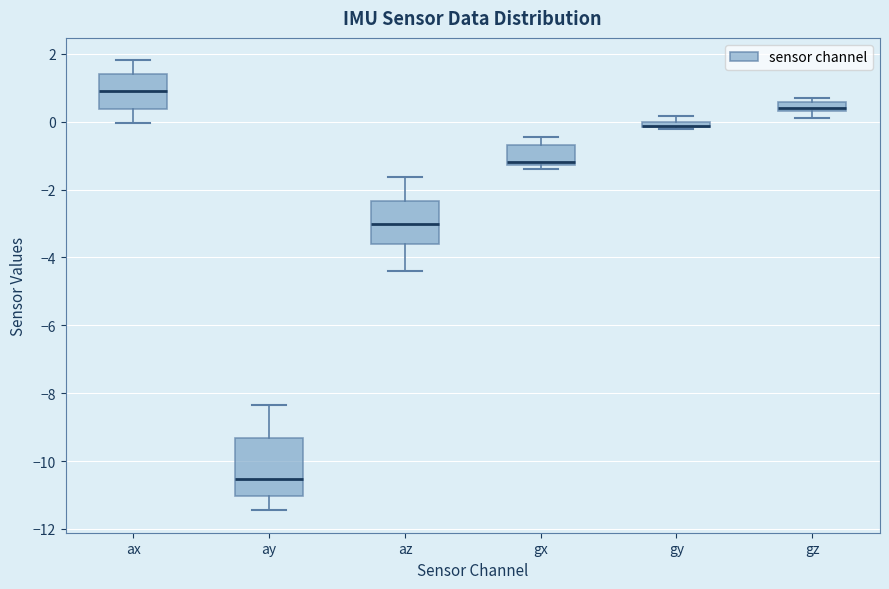

Which box is the tallest, from its lower edge to its upper edge?

ay